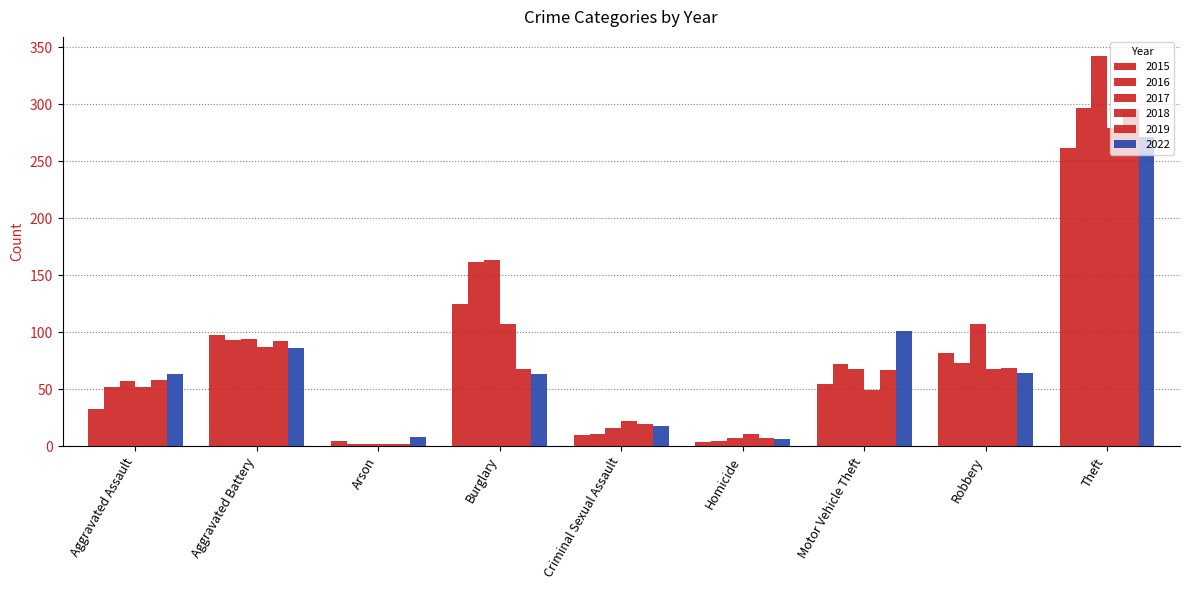

At which label is 2016 closest to 149?

Burglary